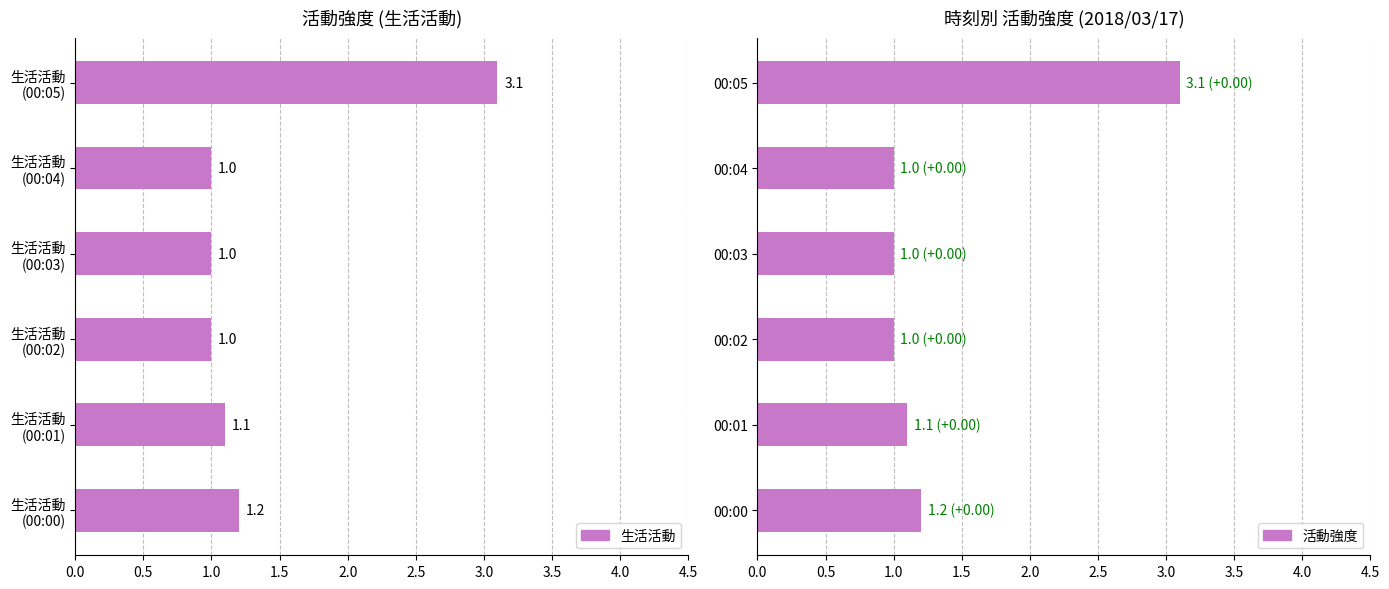

How many bars are there in total?

12